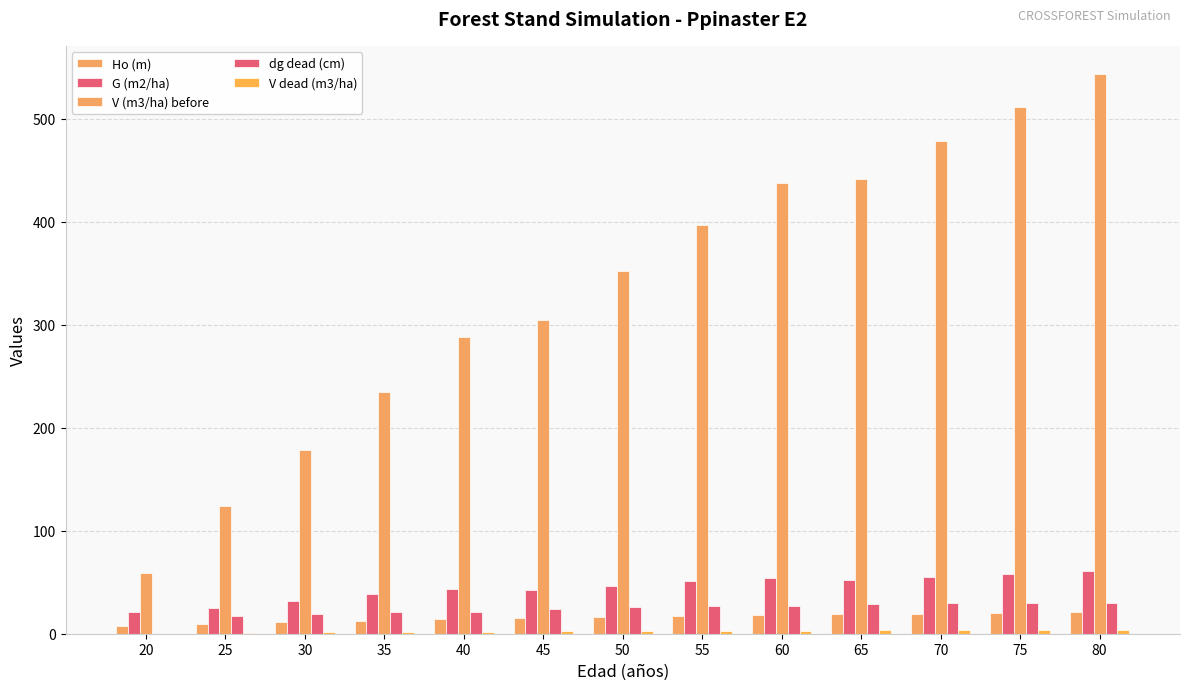

How many values in the dg dead (cm) series exceed 25?

7